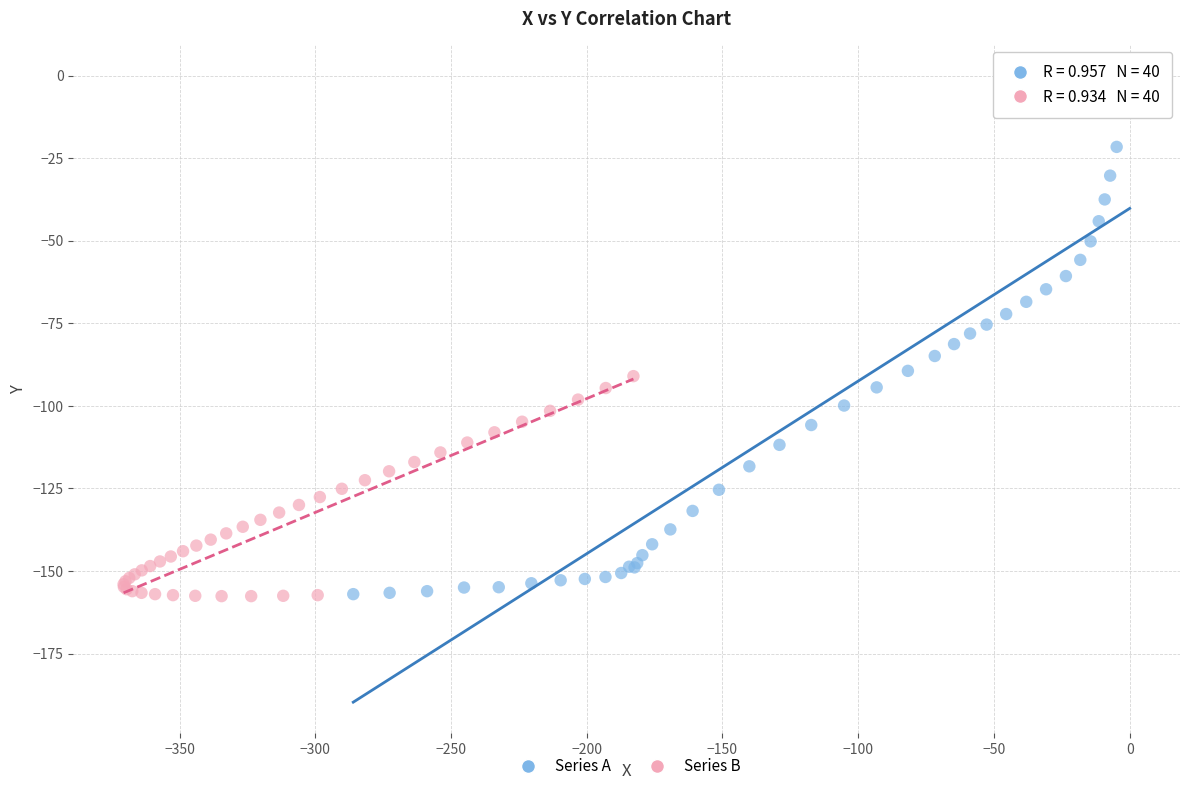

Which series has the widest spread of Y values?

Series A